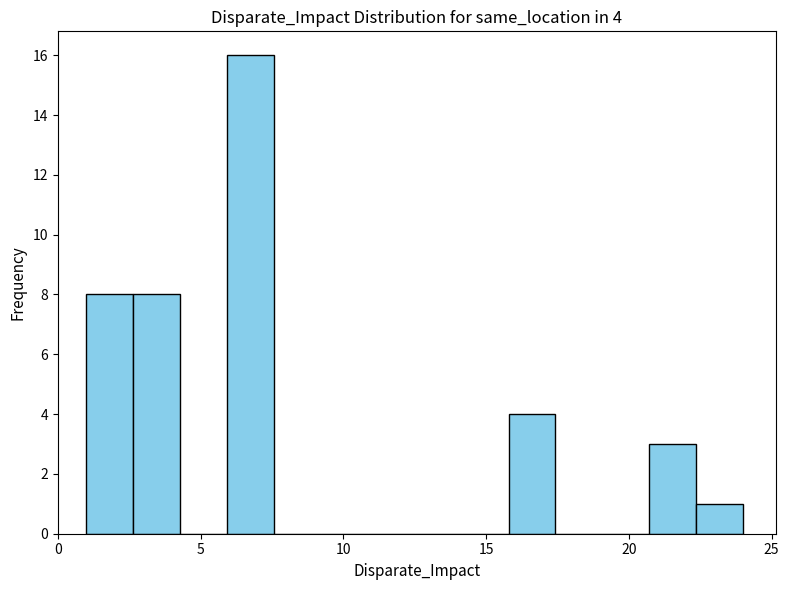

Around what value on the x-axis is the tallest bar? Give the approximate position of its centre, as read against the axis.

7.0